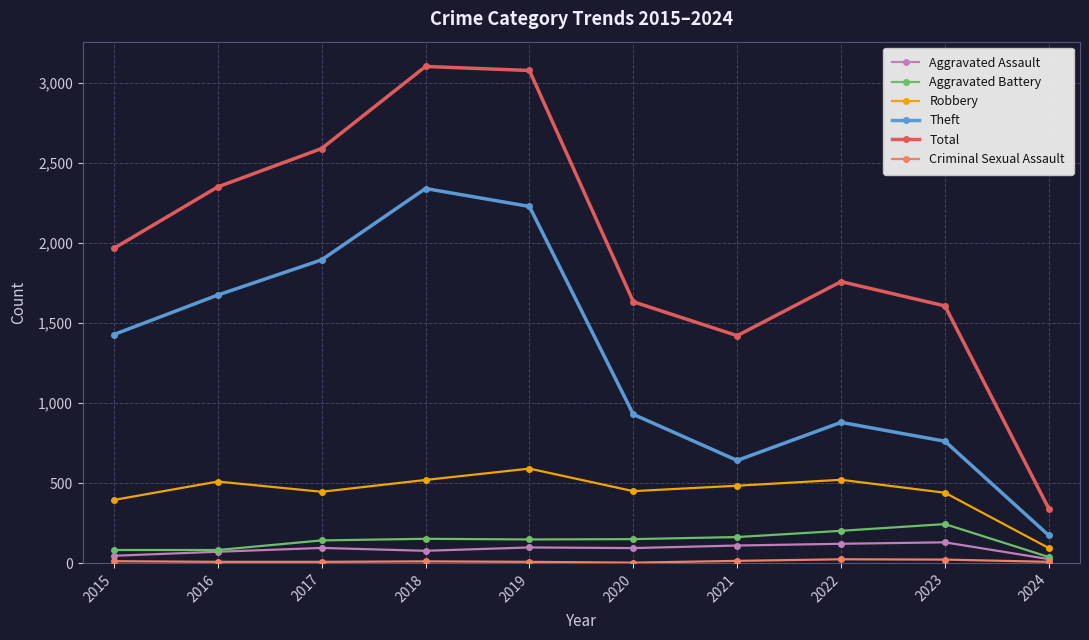

What is the value of the Aggravated Battery point at the 1st from the left?

82